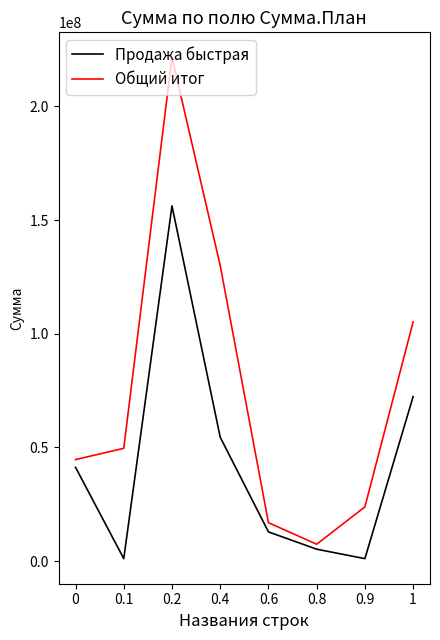

Rank the series at 1 from highest to lowest value.

Общий итог, Продажа быстрая